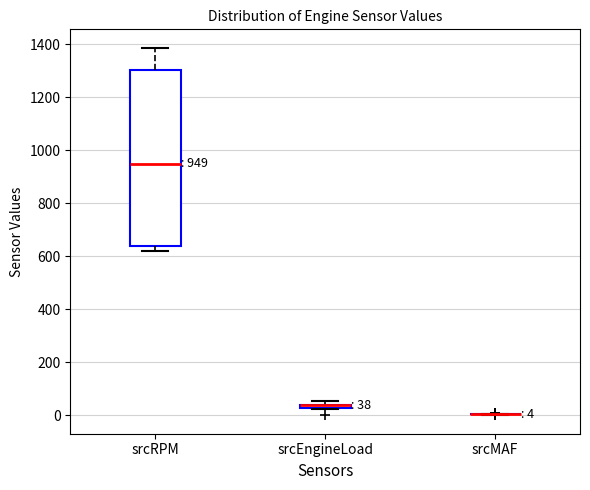

Comparing the boxes themselves (not the whiskers), which one is the tallest?

srcRPM